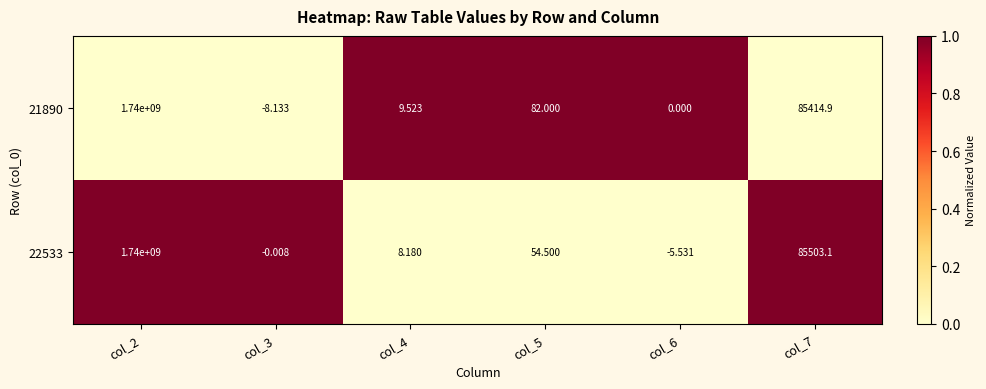

At col_6, list the series in order from largest to smallest.

21890, 22533